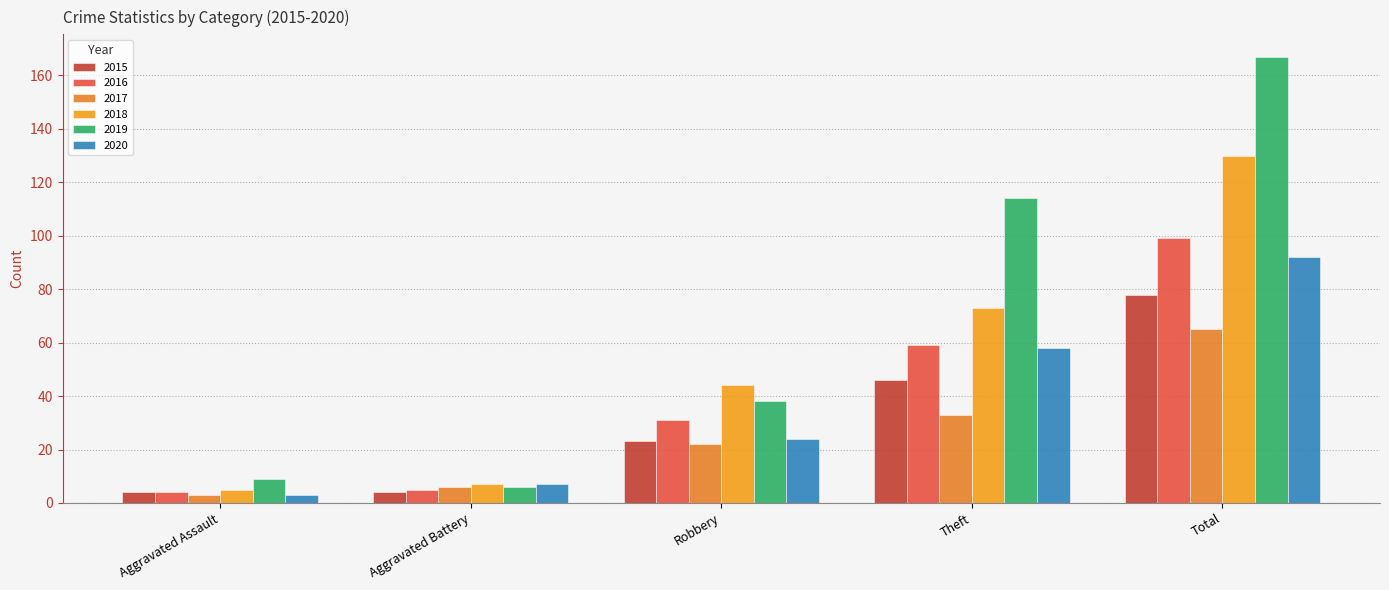

What is the label of the 3rd bar from the left?

Robbery